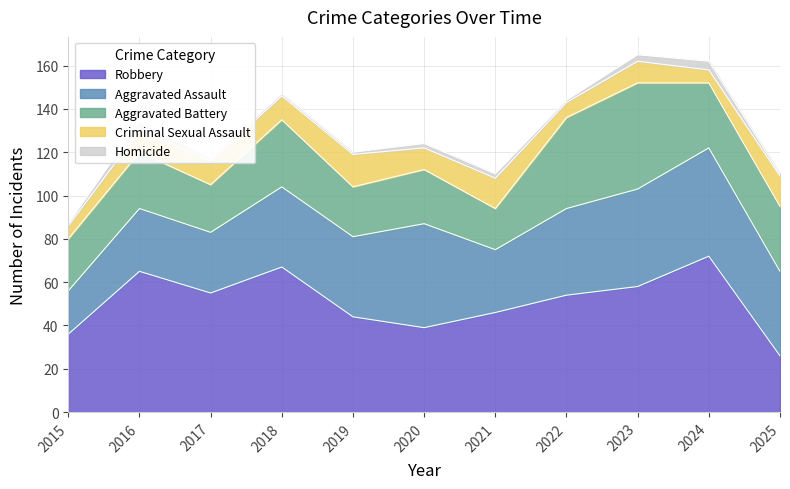

Reading left to right, extract all data points from this chart.

Aggravated Assault: 2015=20	2016=29	2017=28	2018=37	2019=37	2020=48	2021=29	2022=40	2023=45	2024=50	2025=39
Aggravated Battery: 2015=24	2016=26	2017=22	2018=31	2019=23	2020=25	2021=19	2022=42	2023=49	2024=30	2025=30
Criminal Sexual Assault: 2015=6	2016=10	2017=11	2018=11	2019=15	2020=10	2021=14	2022=7	2023=10	2024=6	2025=14
Robbery: 2015=36	2016=65	2017=55	2018=67	2019=44	2020=39	2021=46	2022=54	2023=58	2024=72	2025=26
Homicide: 2015=1	2016=4	2017=1	2018=1	2019=1	2020=2	2021=2	2022=1	2023=3	2024=4	2025=1